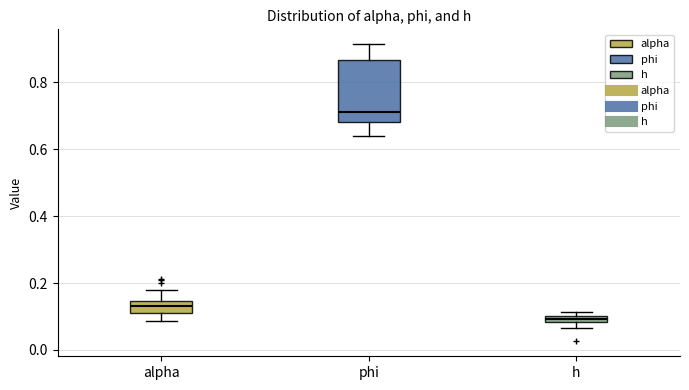

Which box's median line is the highest?

phi